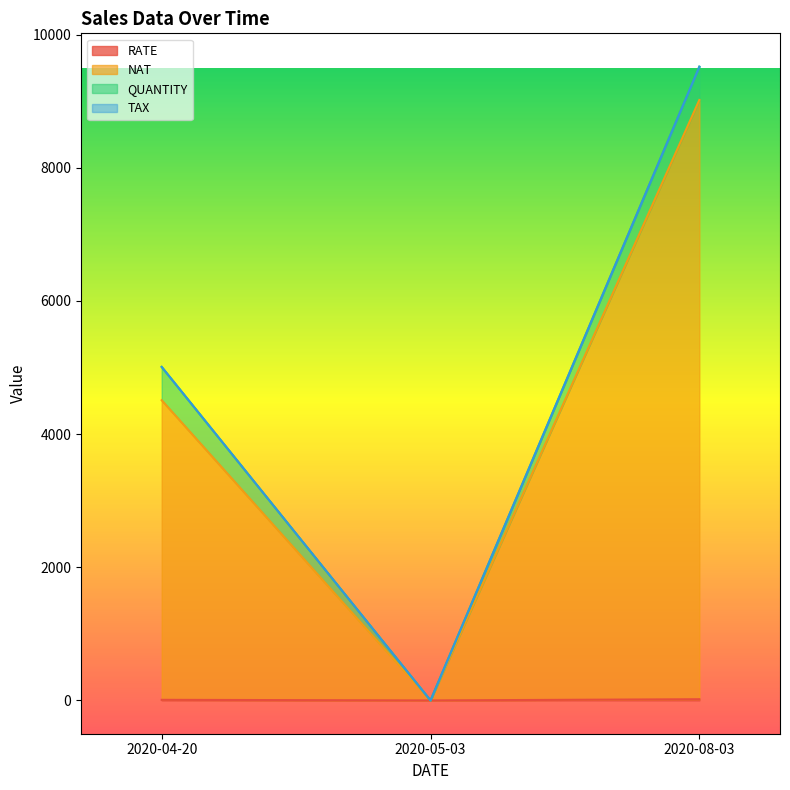

How many data points in RATE are above 9?

1